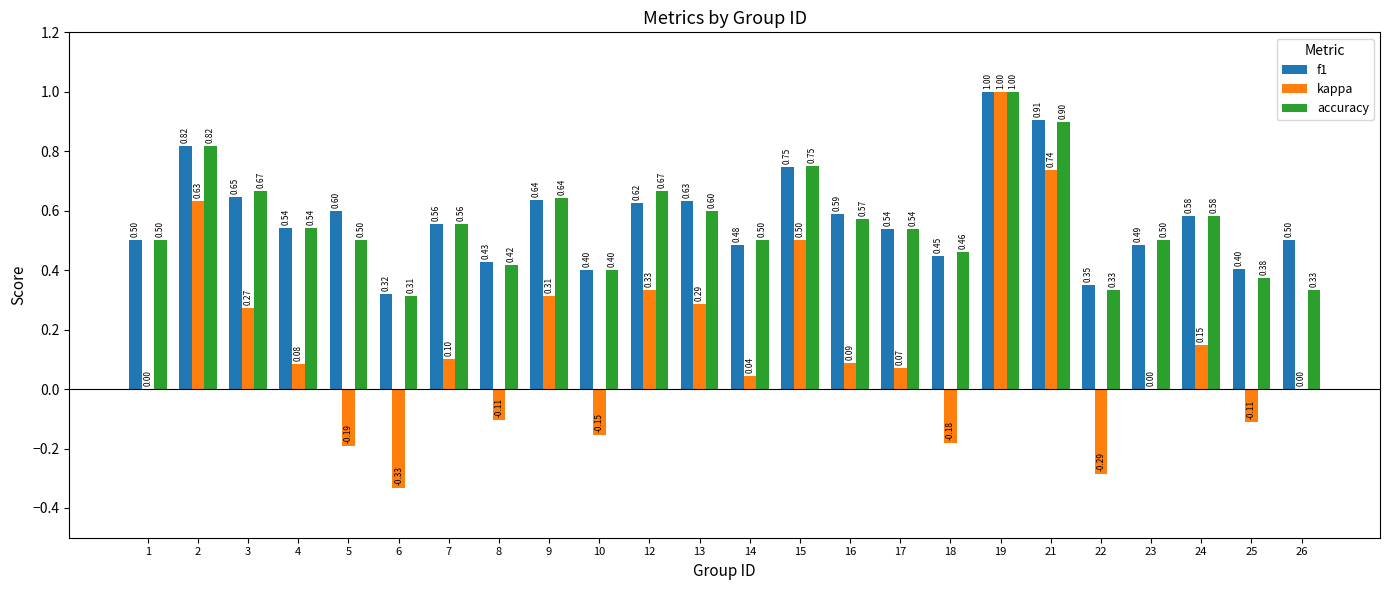

Between 9 and 14, which series saw the biggest shift?

kappa